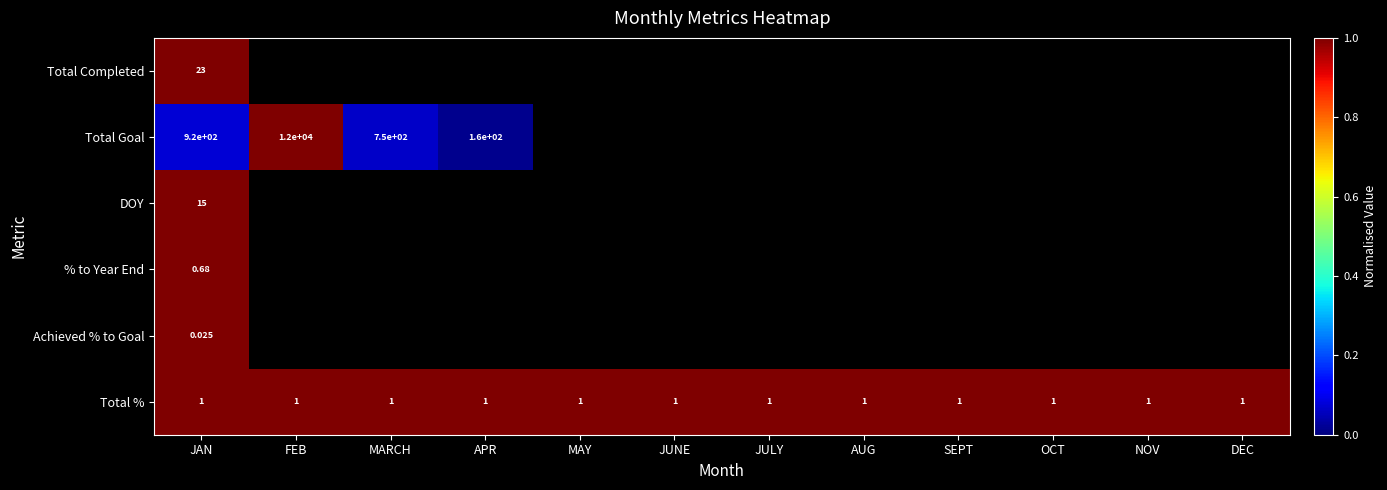

The value of Total Completed at MAY is -0.5. True or false?

False